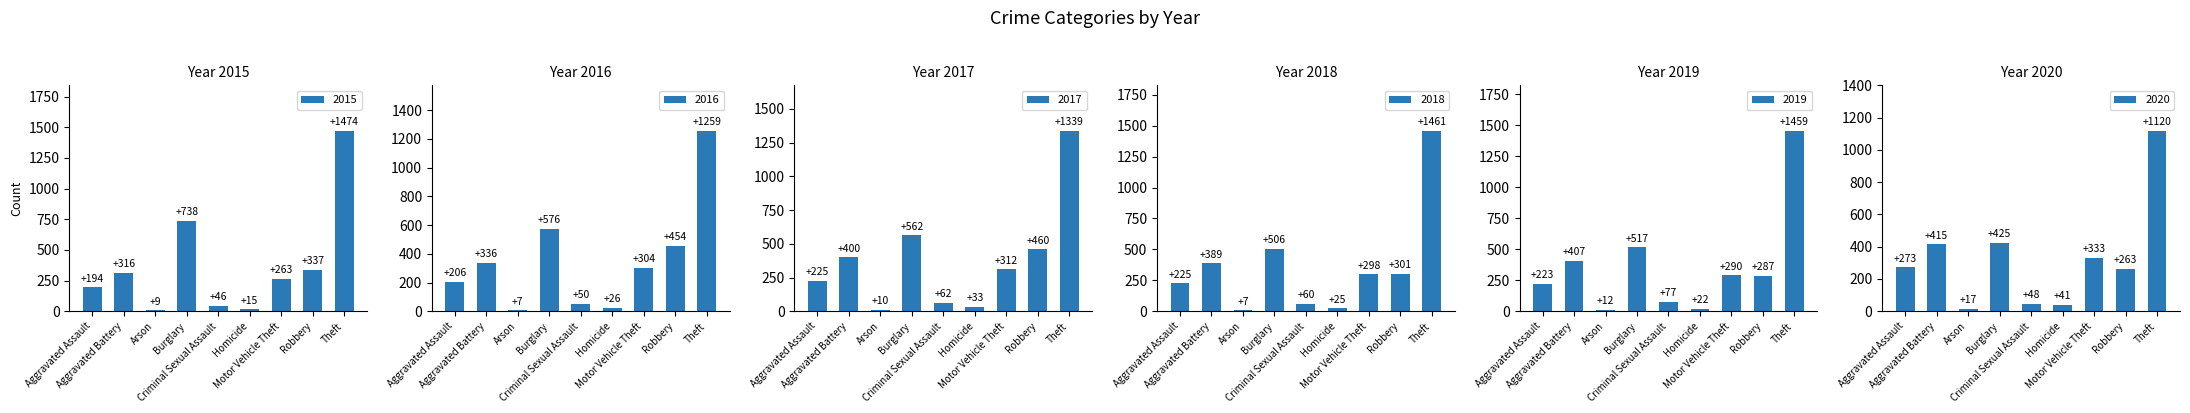

Is it true that 2017 equals 225 at Aggravated Assault?

True